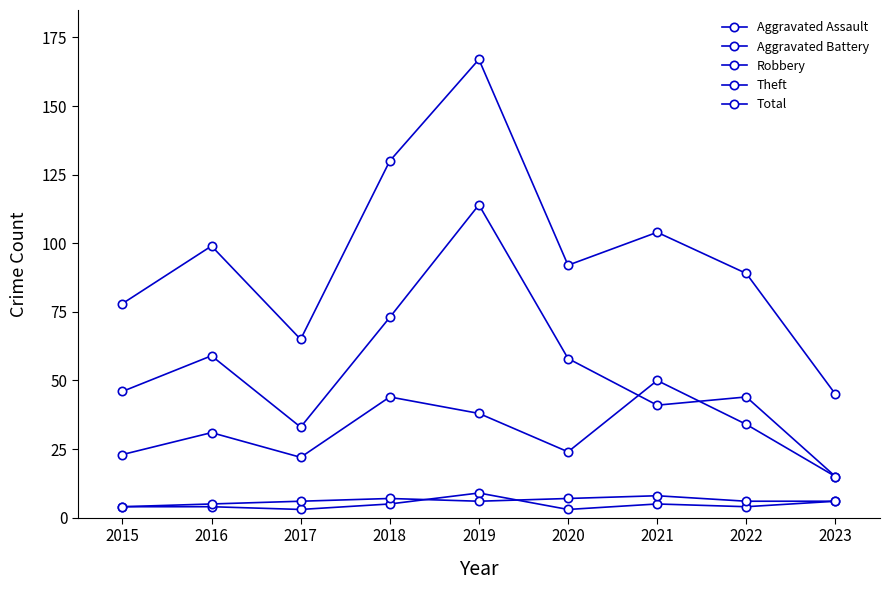

In Theft, how many points are lower than both neighbors (excluding endpoints)?

2